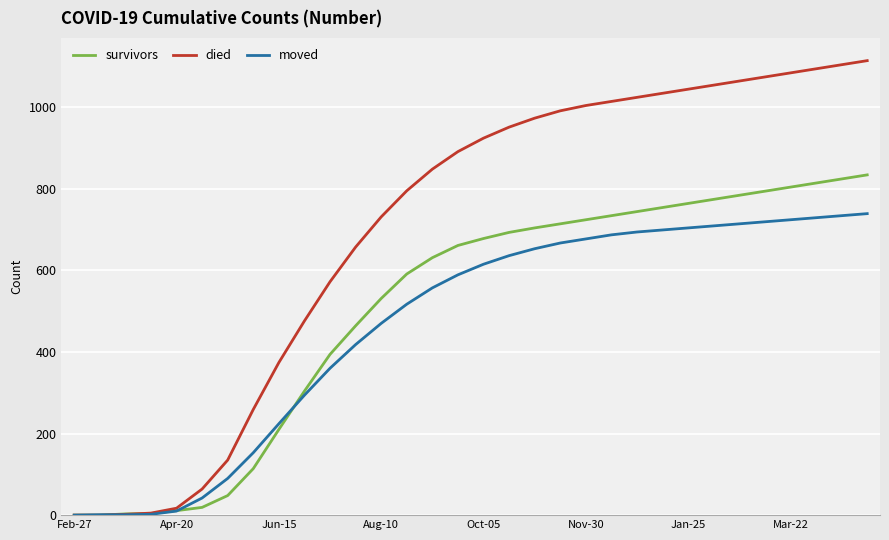

Which series has the largest total across all categories?

died